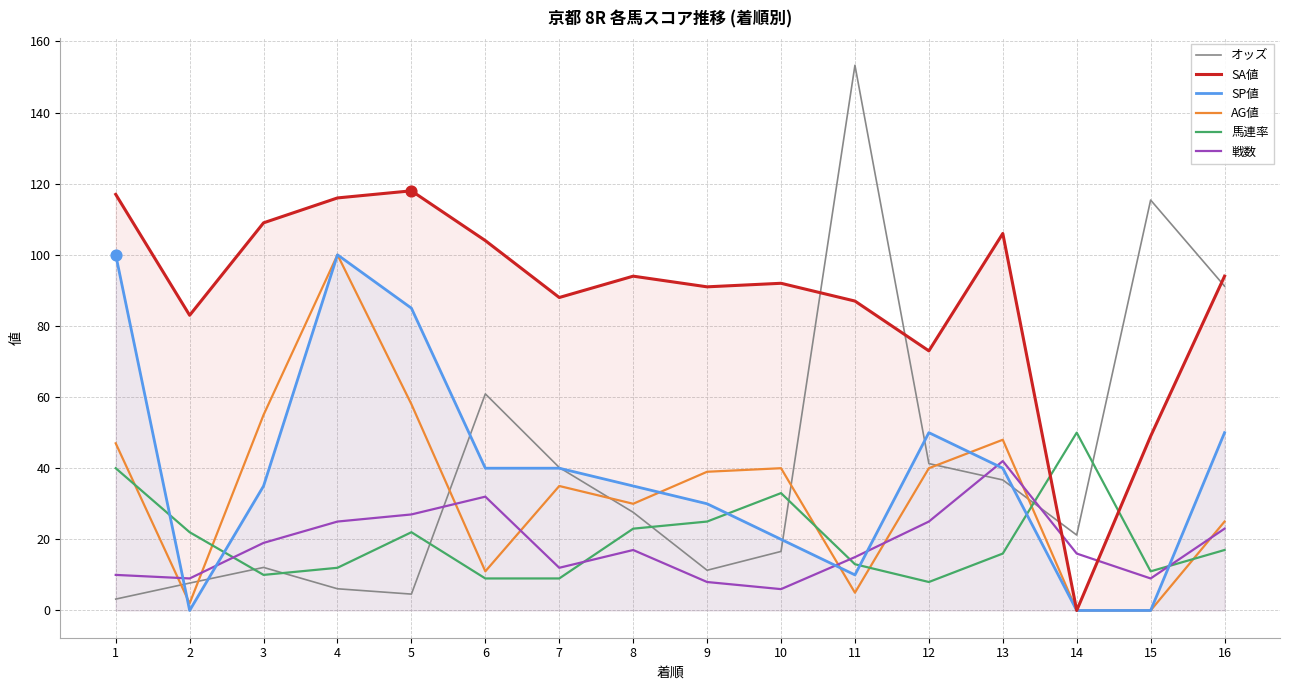

Is the value of SA値 at 11 greater than the value of SP値 at 15?

Yes